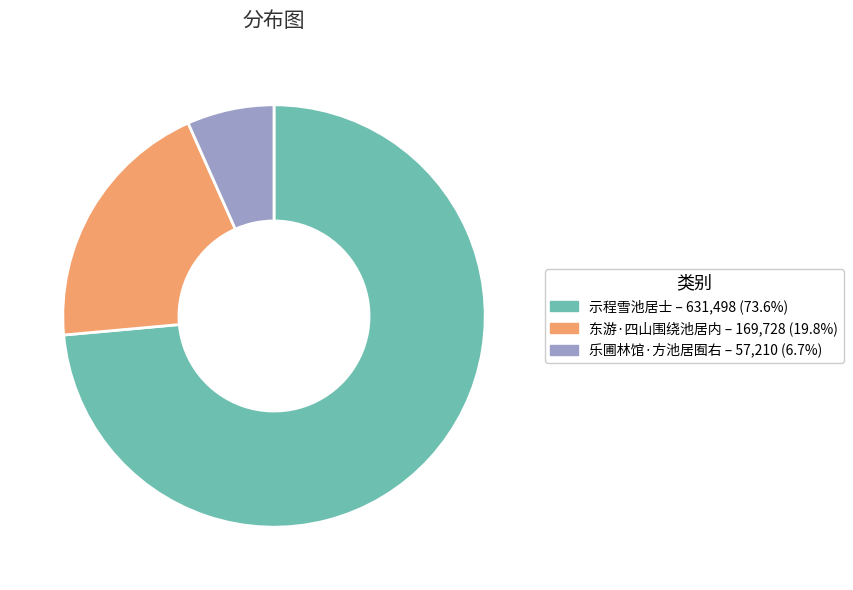

Rank the categories by value from lowest to highest.

乐圃林馆·方池居囿右, 东游·四山围绕池居内, 示程雪池居士